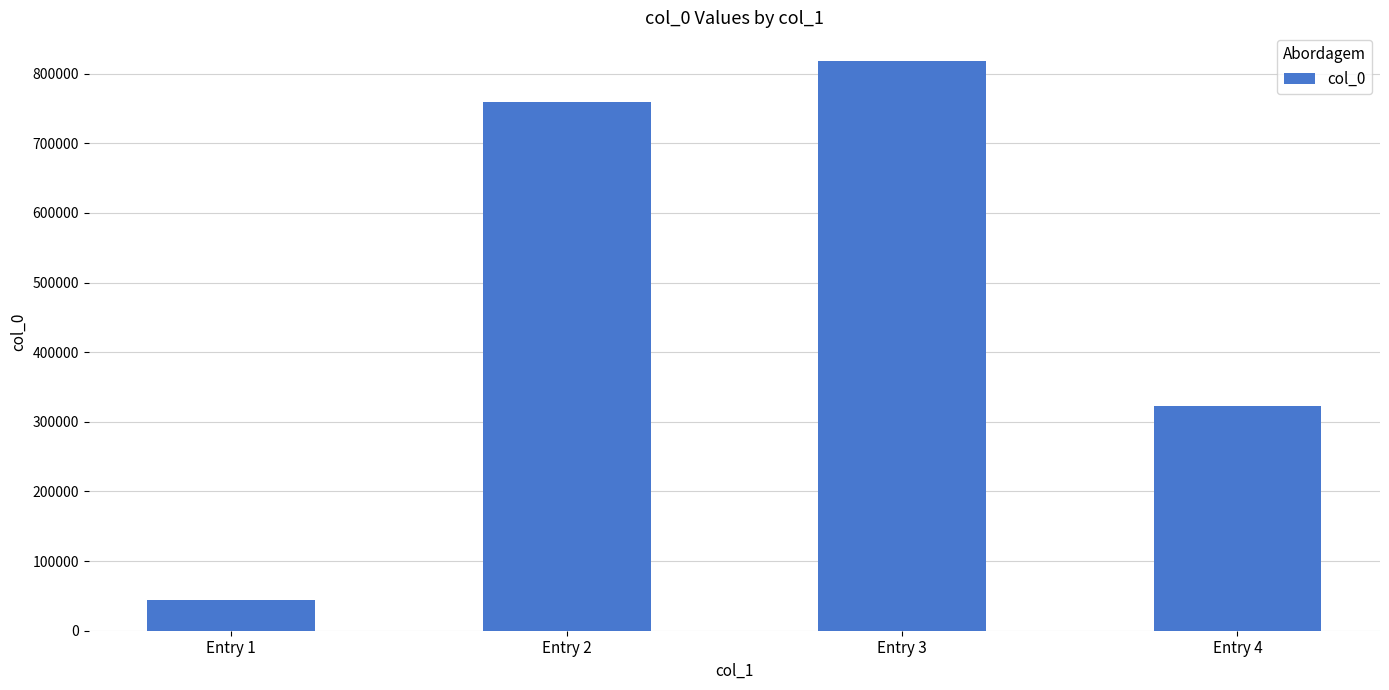

Does the chart contain any negative values?

No